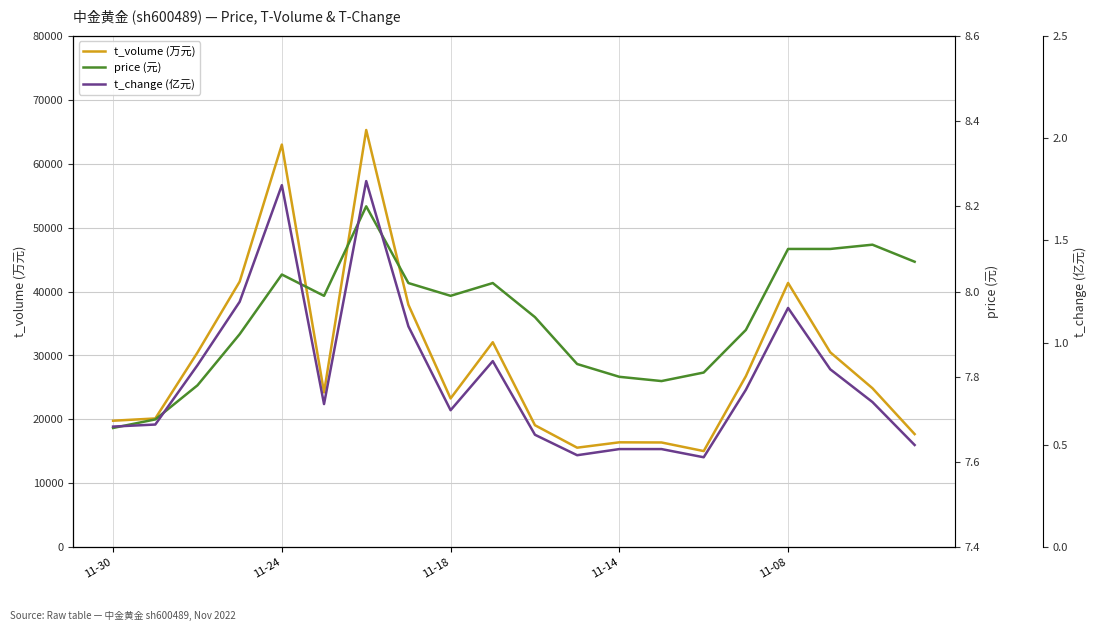

In t_volume, how many points are higher than both neighbors (excluding endpoints)?

5